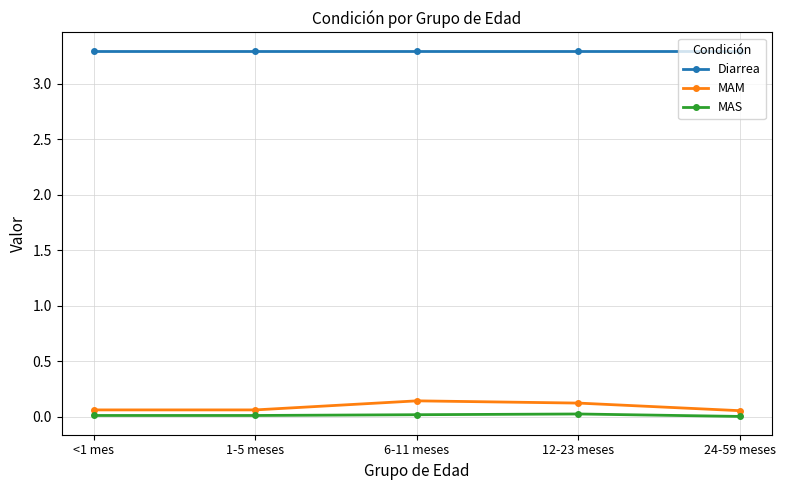

What are all the series names shown in the legend?

Diarrea, MAM, MAS